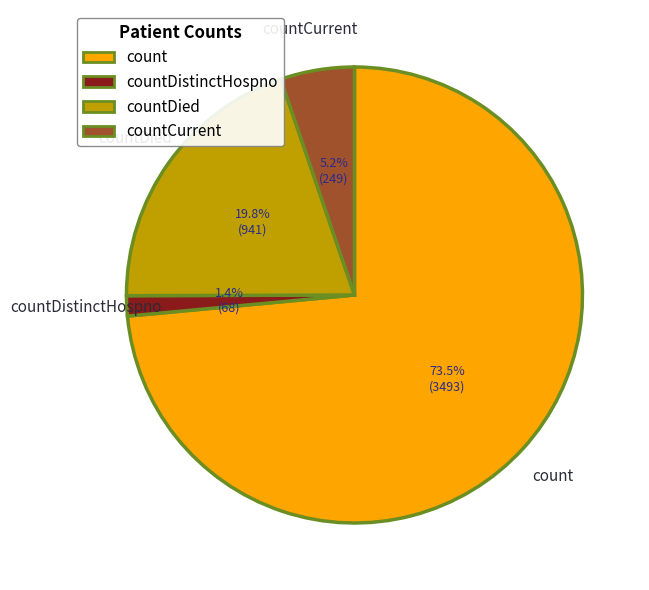

What is the ratio of the value at countDistinctHospno to the value at countCurrent?

0.3